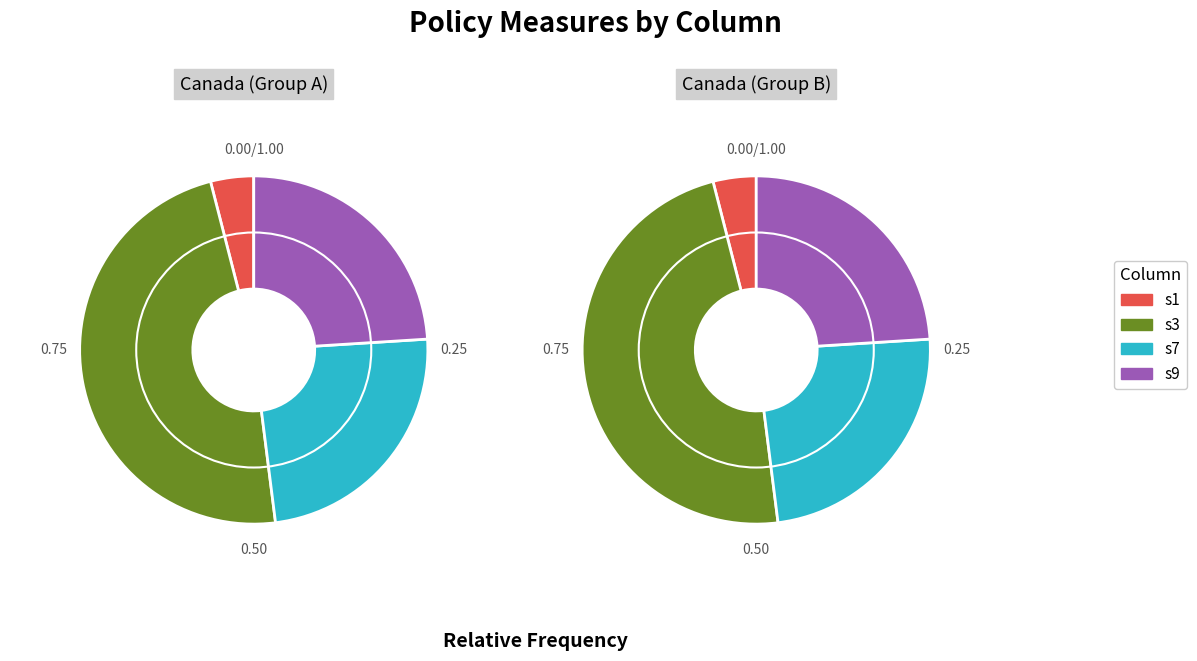

Is it true that s5 is 7% of the pie?

False